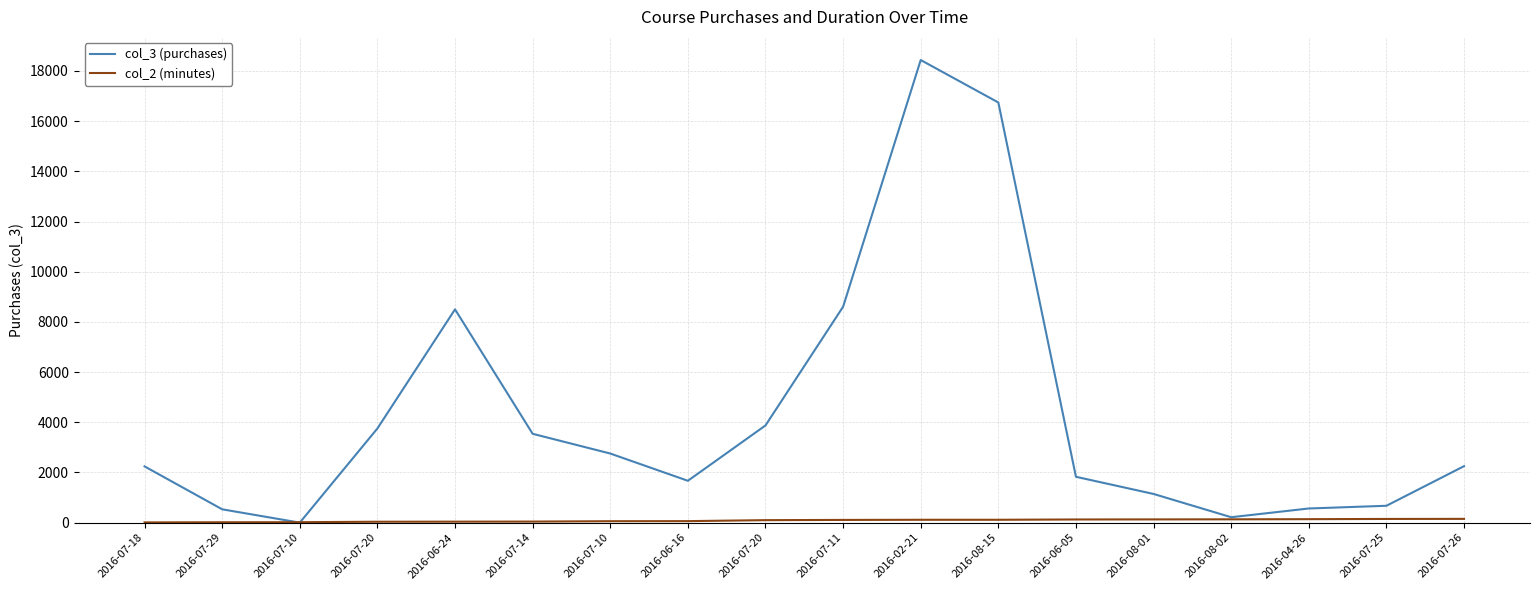

What is the approximate value of col_2 (minutes) at 2016-07-10, to the nearest 5?

20